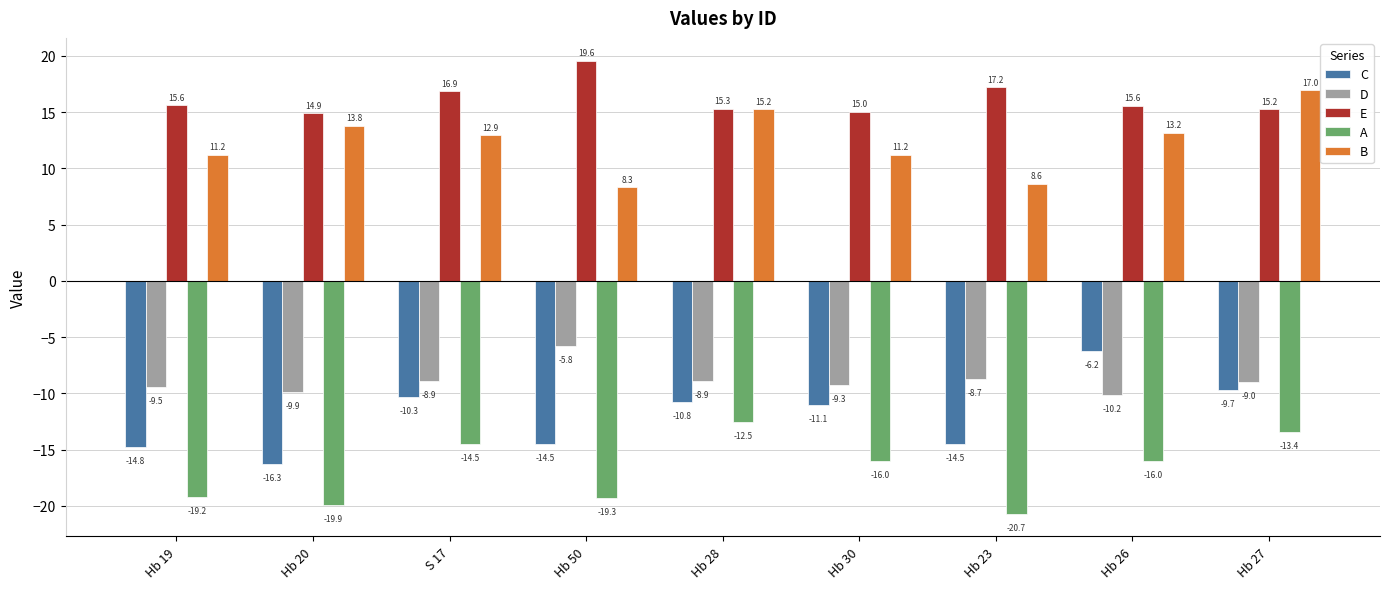

At which label does C first exceed -11?

S 17